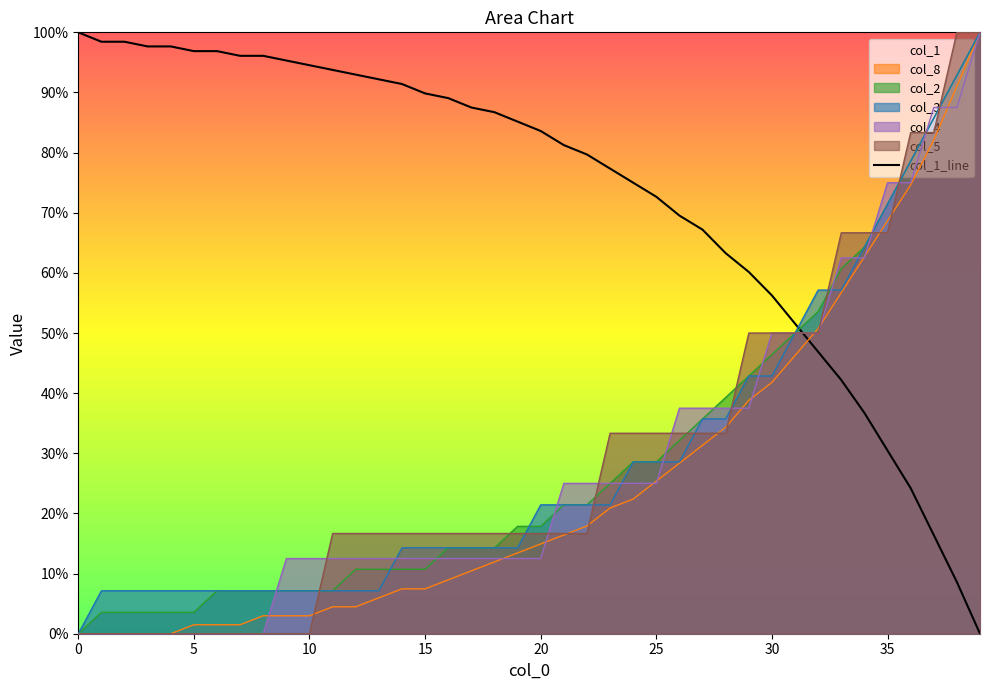

What value does the data have at 16?

89.1